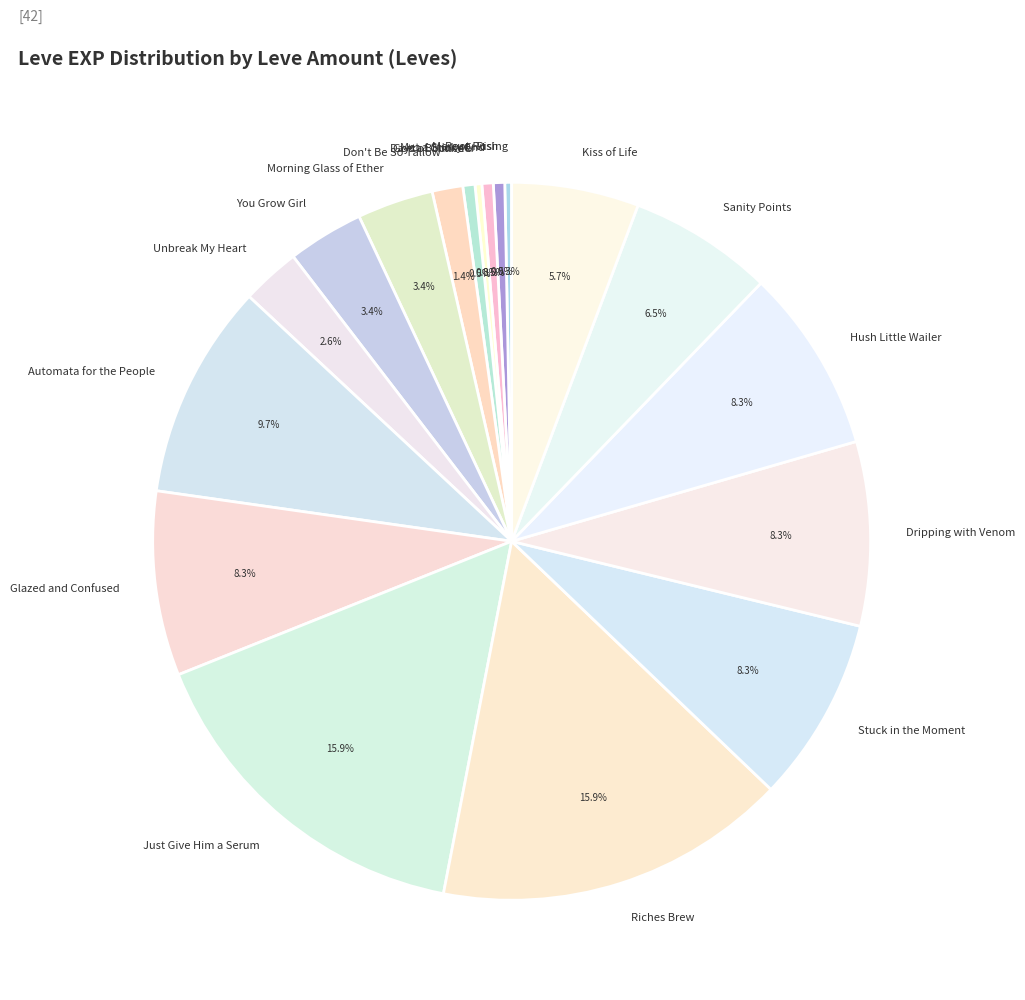

To the nearest percent, what is the difference between the largest and smallest slice percentages?

16%